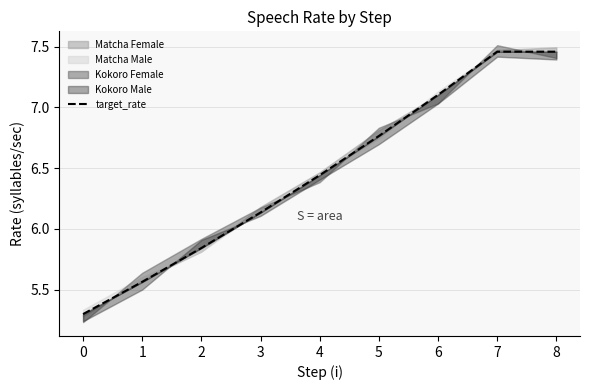

What is the value of the 1st point from the left?

5.3